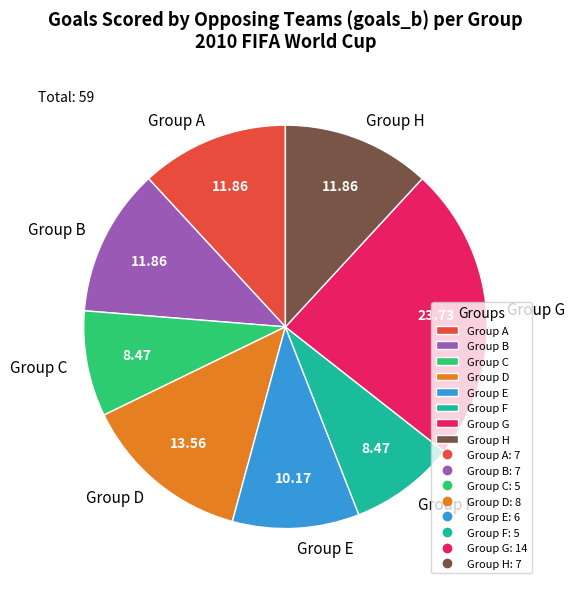

True or false: Group E accounts for 1% of the total.

False